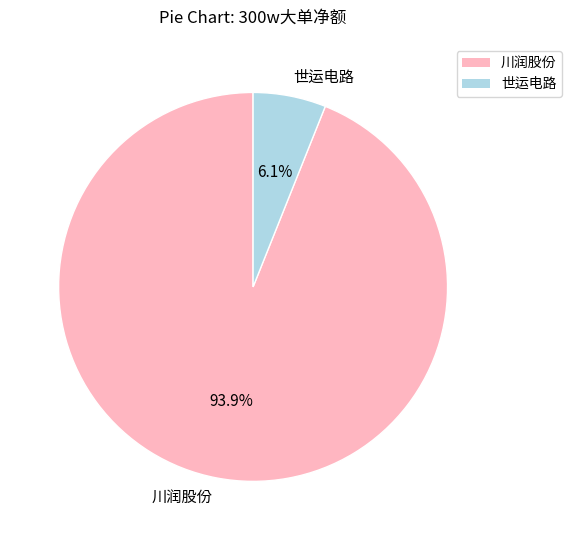

What is the largest slice in the pie chart?

川润股份